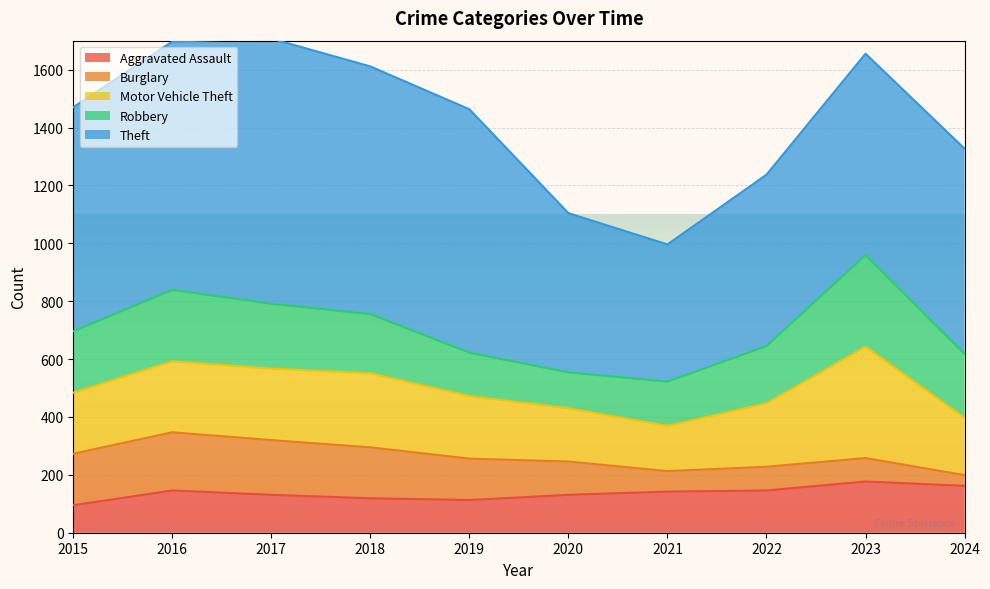

Read the Motor Vehicle Theft value at 2017, to the nearest 50.

250